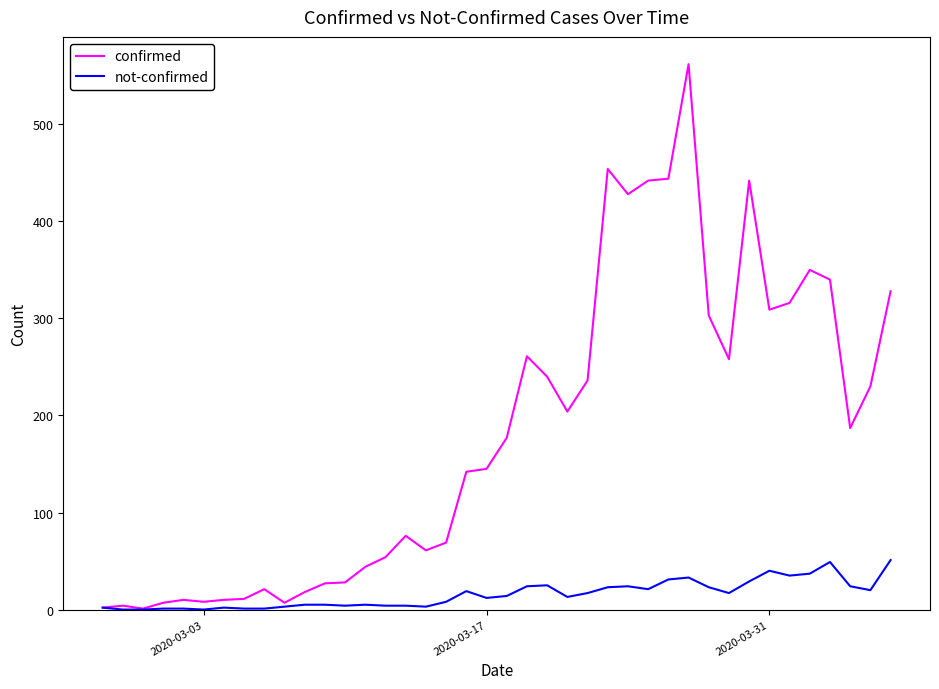

What is the average value of the not-confirmed series?

16